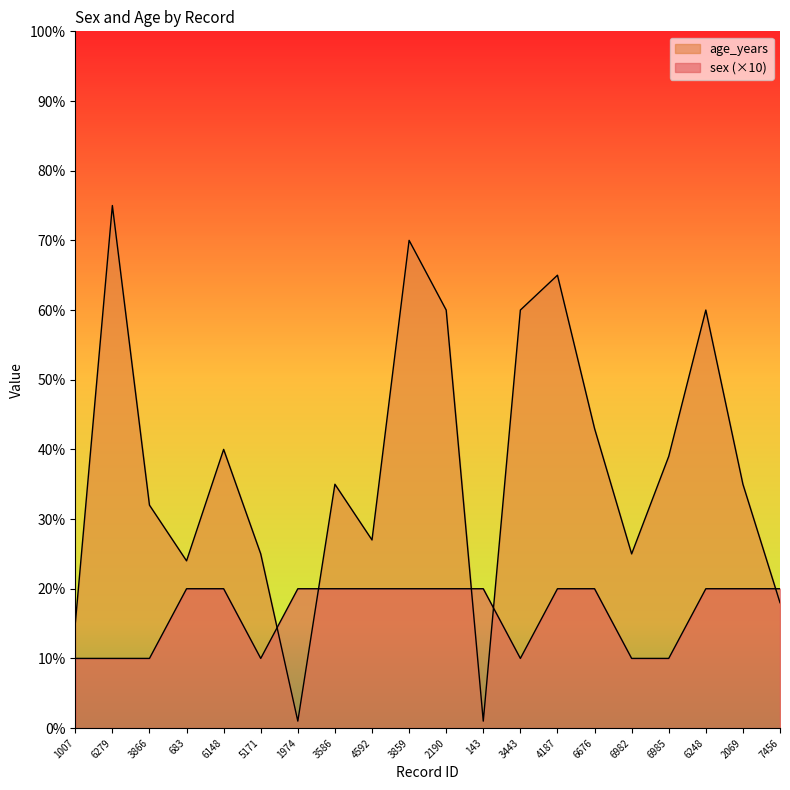

How many values in the age_years series are below 35?

9